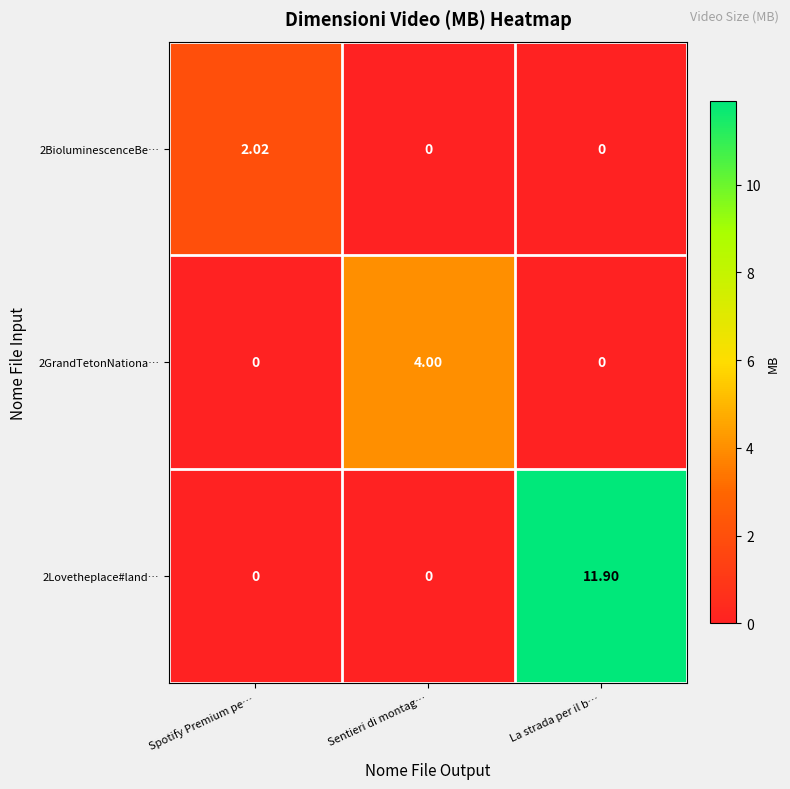

Rank the series by their maximum value, from highest to lowest.

2Lovetheplace#land…, 2GrandTetonNationa…, 2BioluminescenceBe…